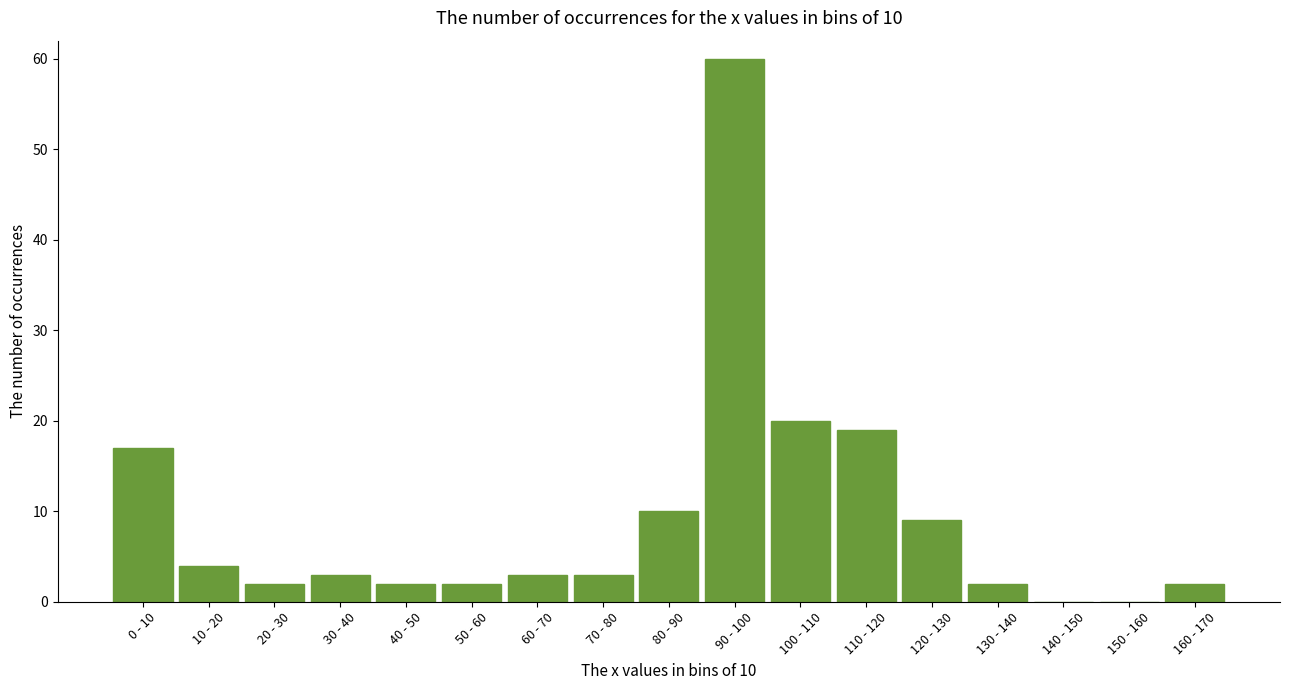

Reading left to right, list all the values displayed in this chart.

0 - 10=17	10 - 20=4	20 - 30=2	30 - 40=3	40 - 50=2	50 - 60=2	60 - 70=3	70 - 80=3	80 - 90=10	90 - 100=60	100 - 110=20	110 - 120=19	120 - 130=9	130 - 140=2	140 - 150=0	150 - 160=0	160 - 170=2